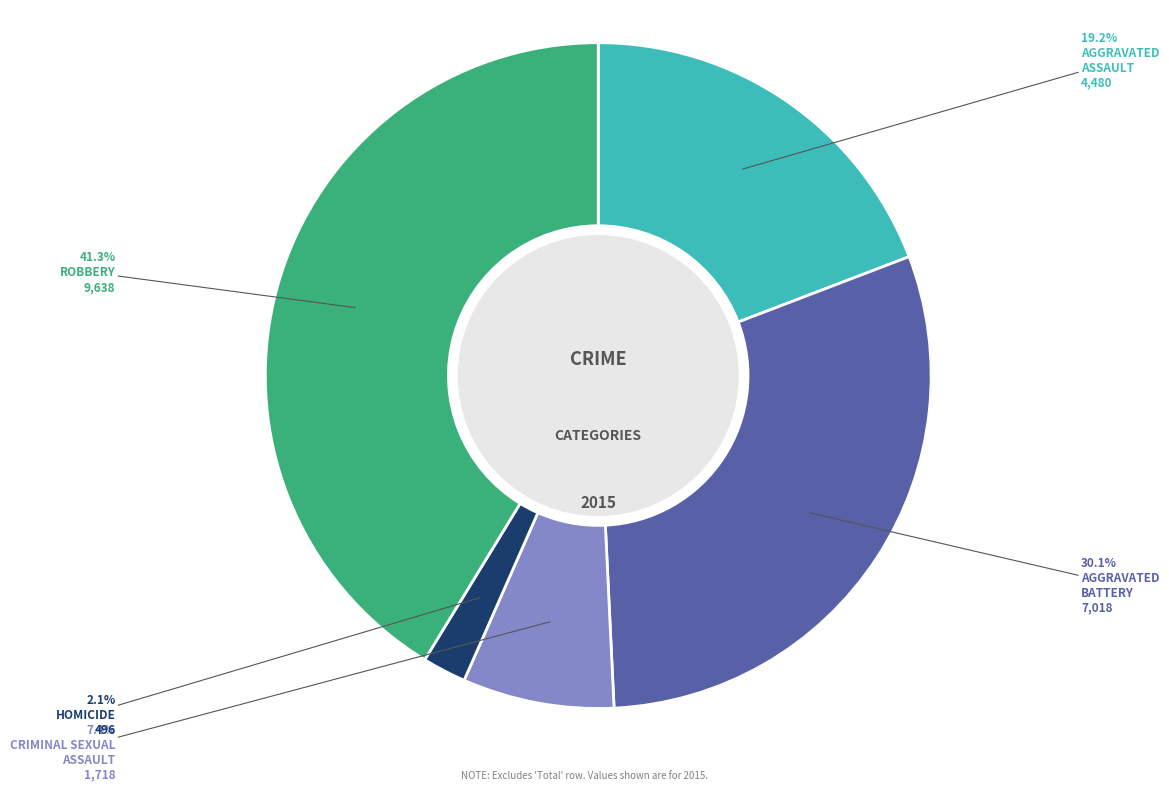

How many slices are in this pie chart?

5